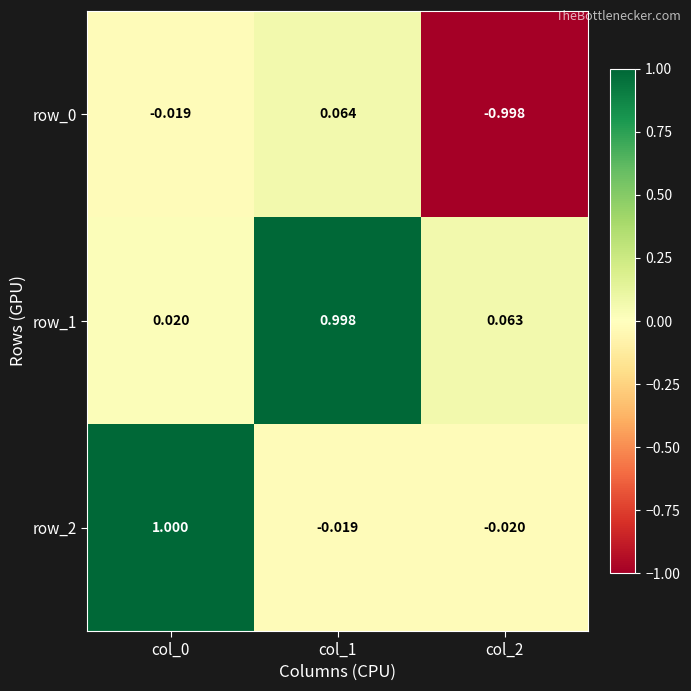

What is the spread (max minus min) of values at col_0?

1.0